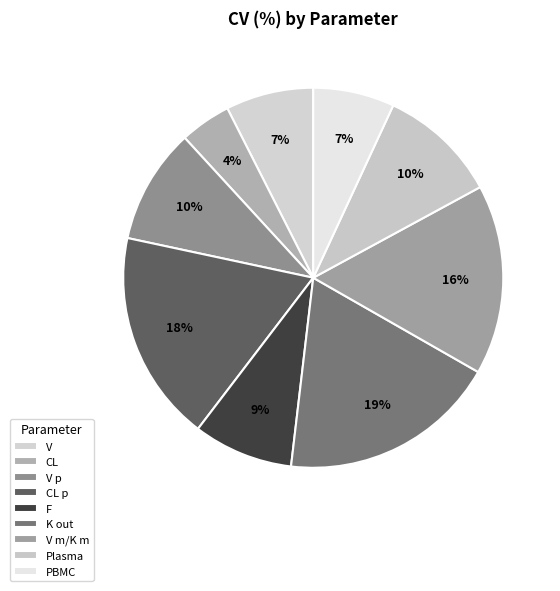

Does any single category account for the majority?

No